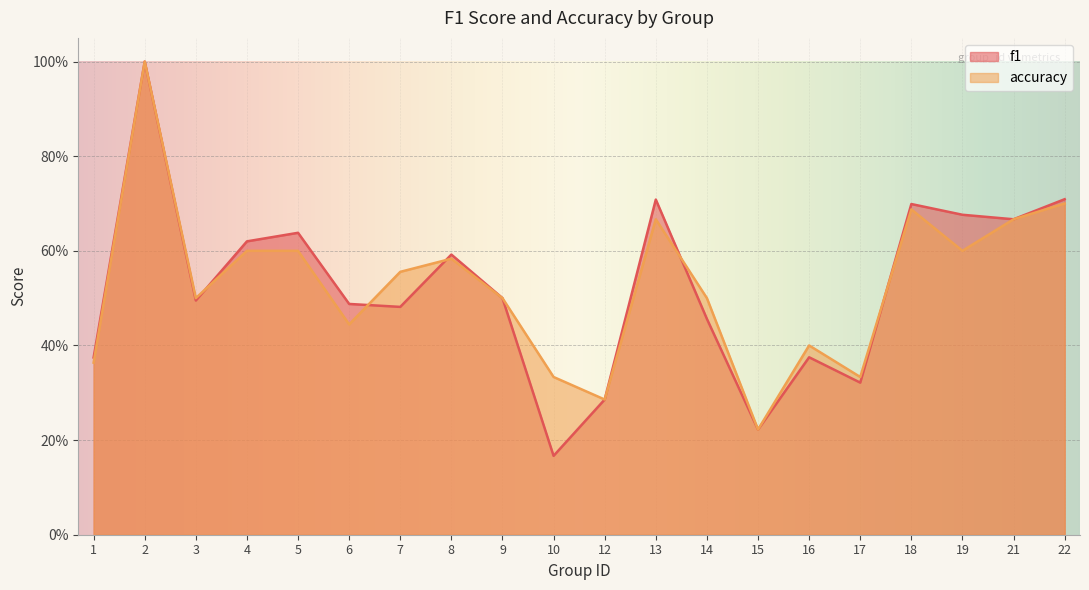

Reading left to right, what are all the values shown in this chart?

f1: 1=0.4	2=1.0	3=0.5	4=0.6	5=0.6	6=0.5	7=0.5	8=0.6	9=0.5	10=0.2	12=0.3	13=0.7	14=0.5	15=0.2	16=0.4	17=0.3	18=0.7	19=0.7	21=0.7	22=0.7
accuracy: 1=0.4	2=1.0	3=0.5	4=0.6	5=0.6	6=0.4	7=0.6	8=0.6	9=0.5	10=0.3	12=0.3	13=0.7	14=0.5	15=0.2	16=0.4	17=0.3	18=0.7	19=0.6	21=0.7	22=0.7